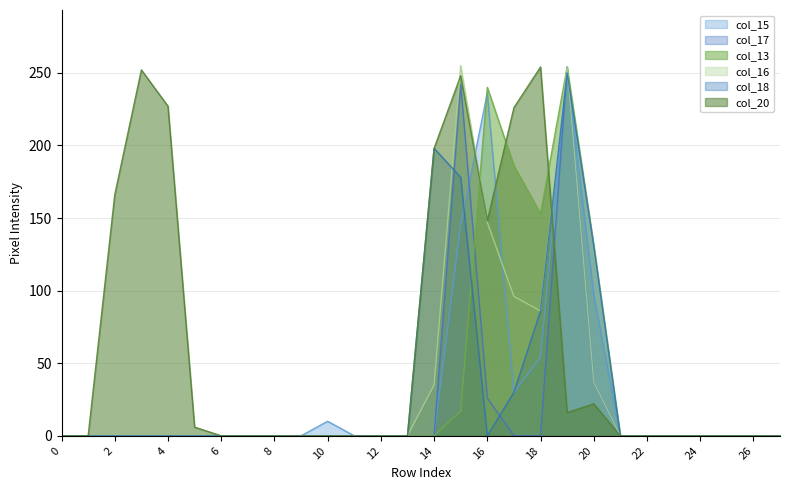

True or false: col_17 and col_16 cross at least once.

False